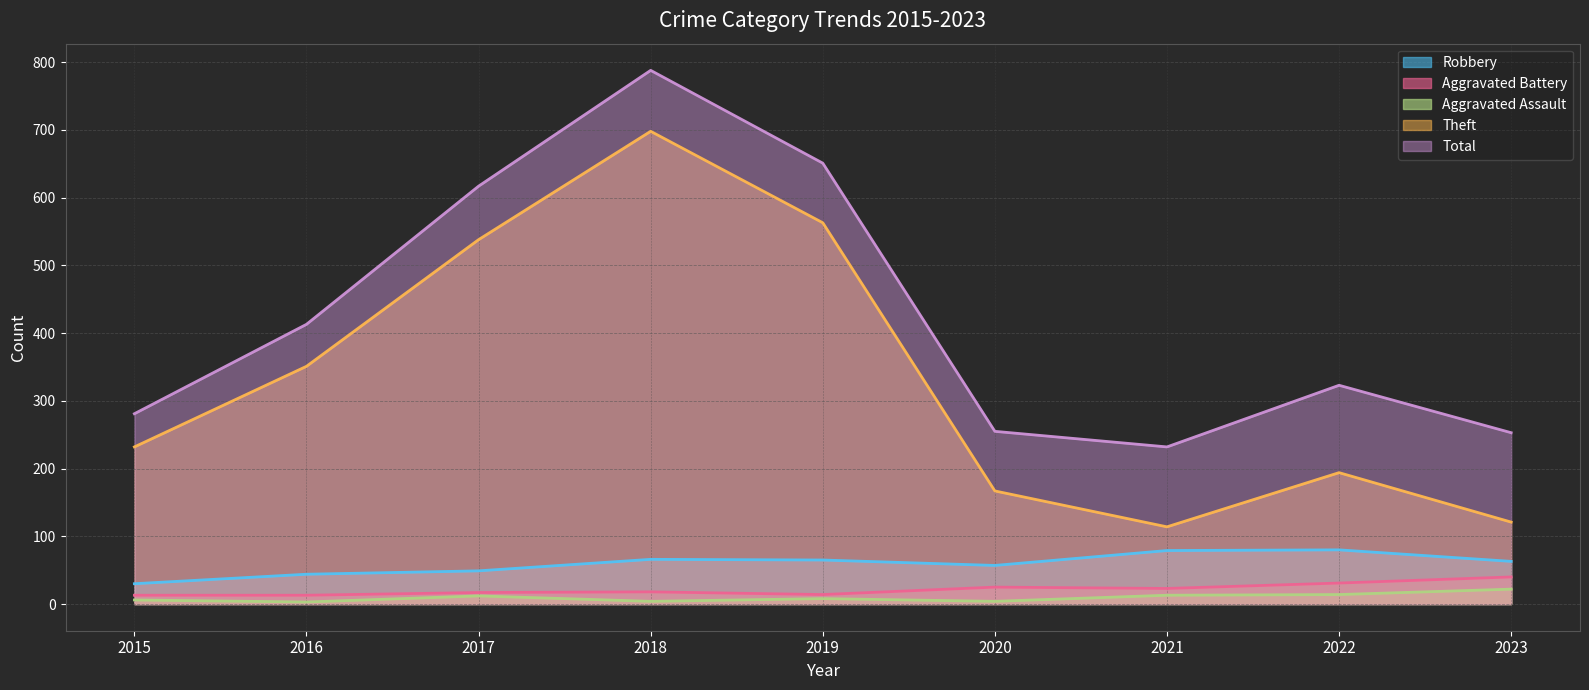

What is the greatest value displayed?

788